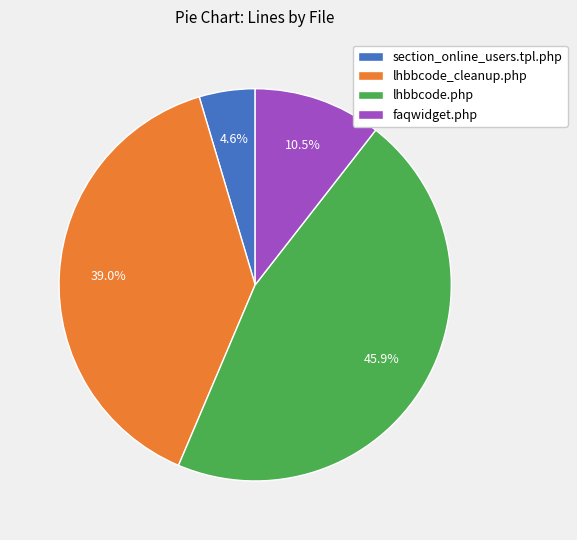

True or false: lhbbcode.php accounts for 58% of the total.

False